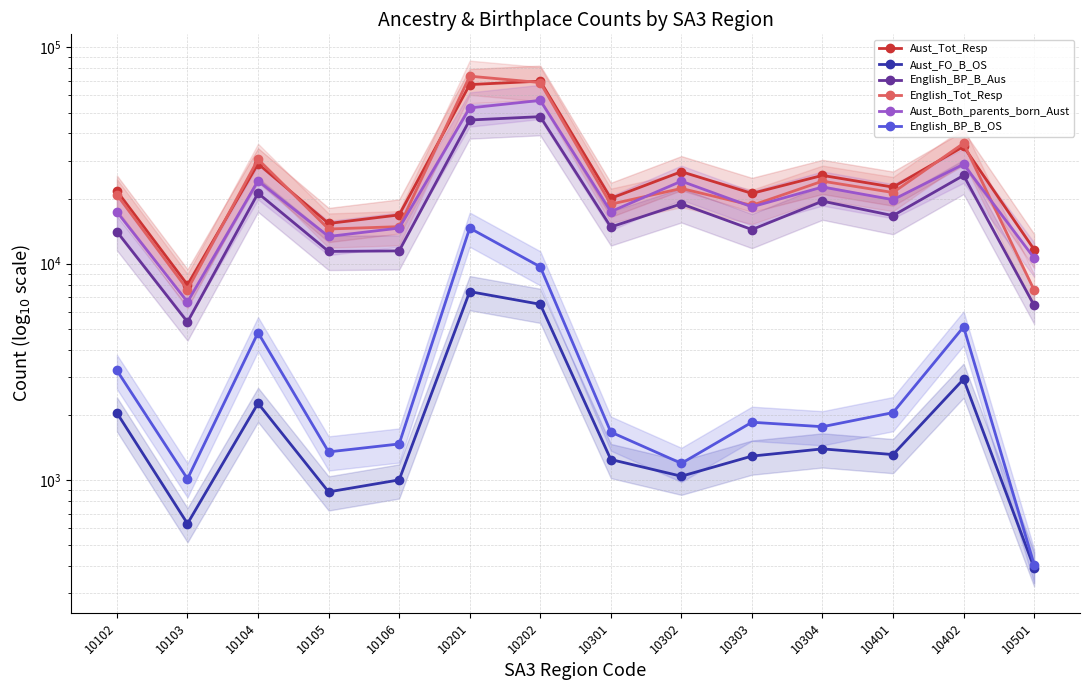

How many lines are shown in the chart?

6